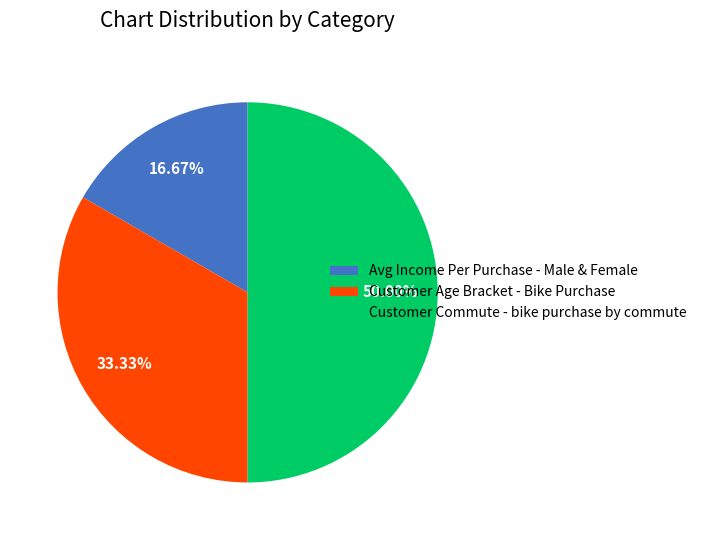

To the nearest percent, what portion does Avg Income Per Purchase - Male & Female represent?

17%